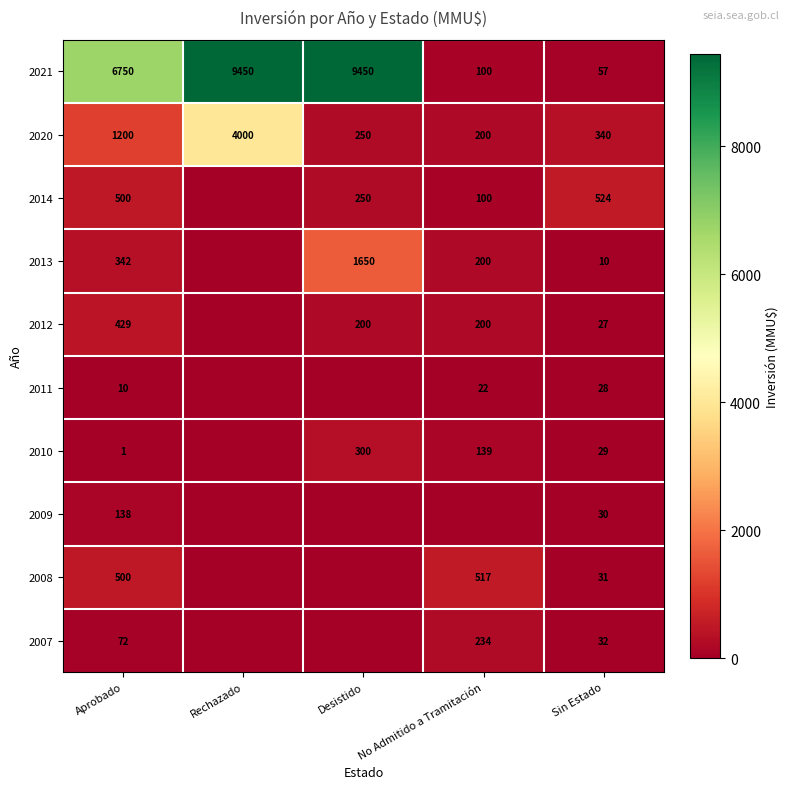

The 2020 series shows 1200 at Aprobado. True or false?

True